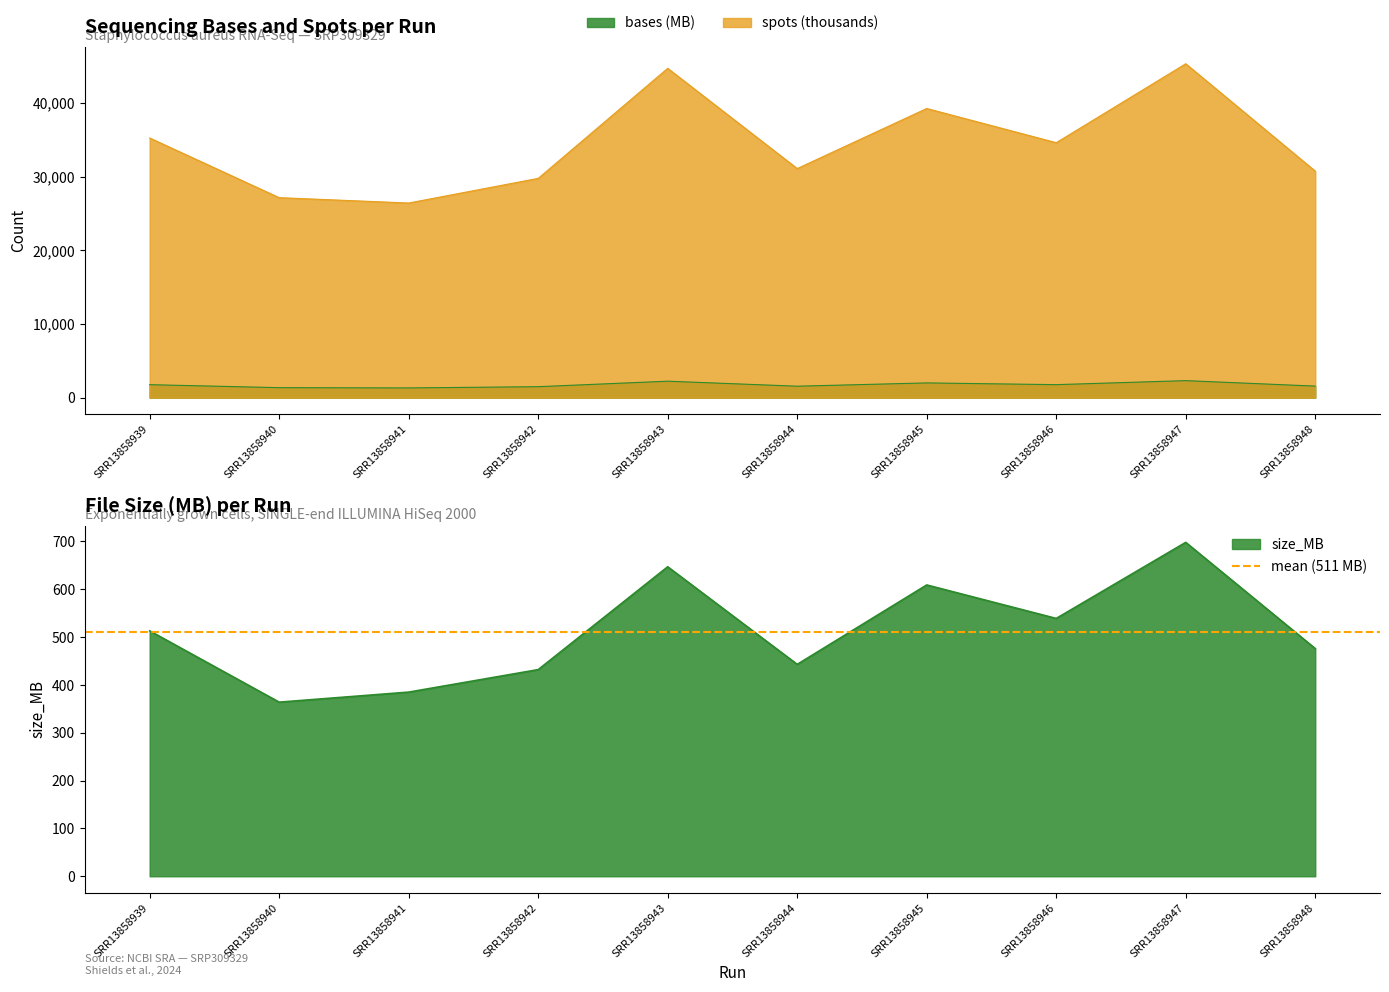

How many distinct data groups are displayed?

3